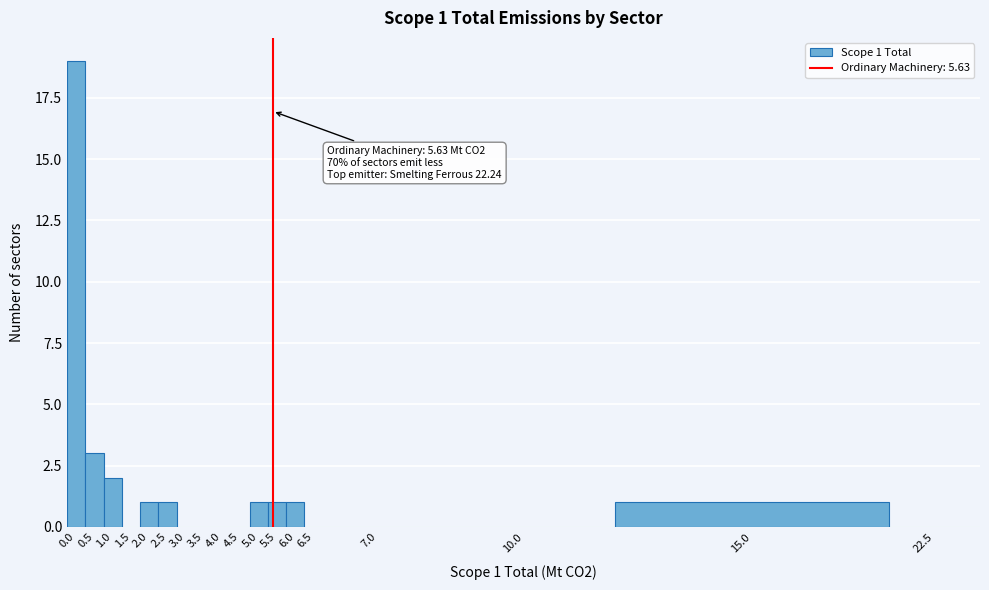

Reading left to right, what are all the values shown in this chart?

0.0=19	0.5=3	1.0=2	1.5=0	2.0=1	2.5=1	3.0=0	3.5=0	4.0=0	4.5=0	5.0=1	5.5=1	6.0=1	6.5=0	7.0=0	10.0=0	15.0=1	22.5=0